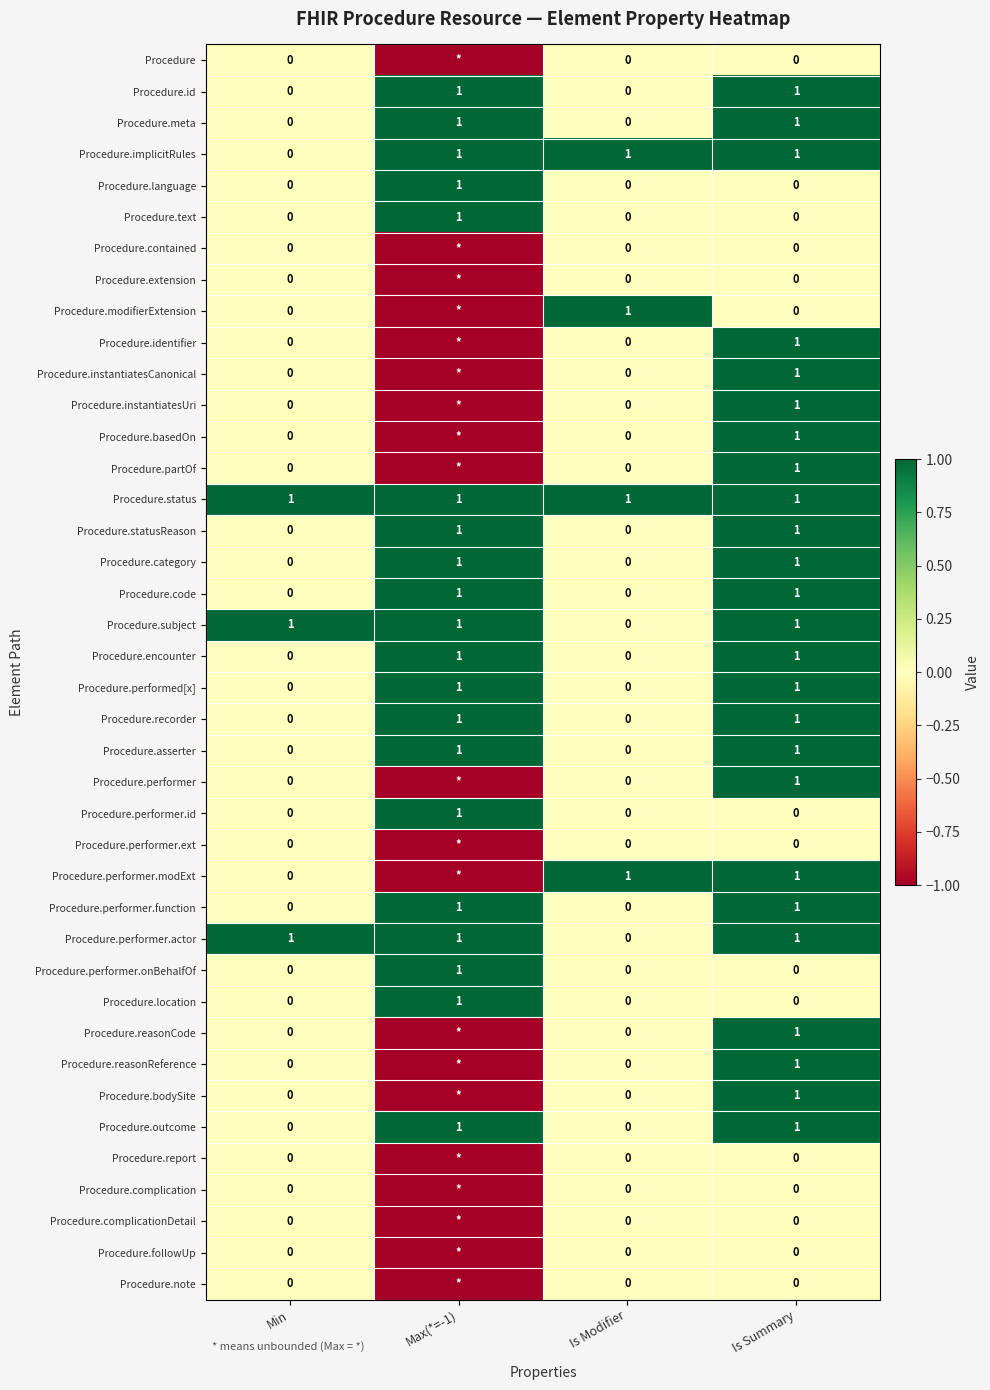

Between Min and Is Modifier, which is larger?

Min